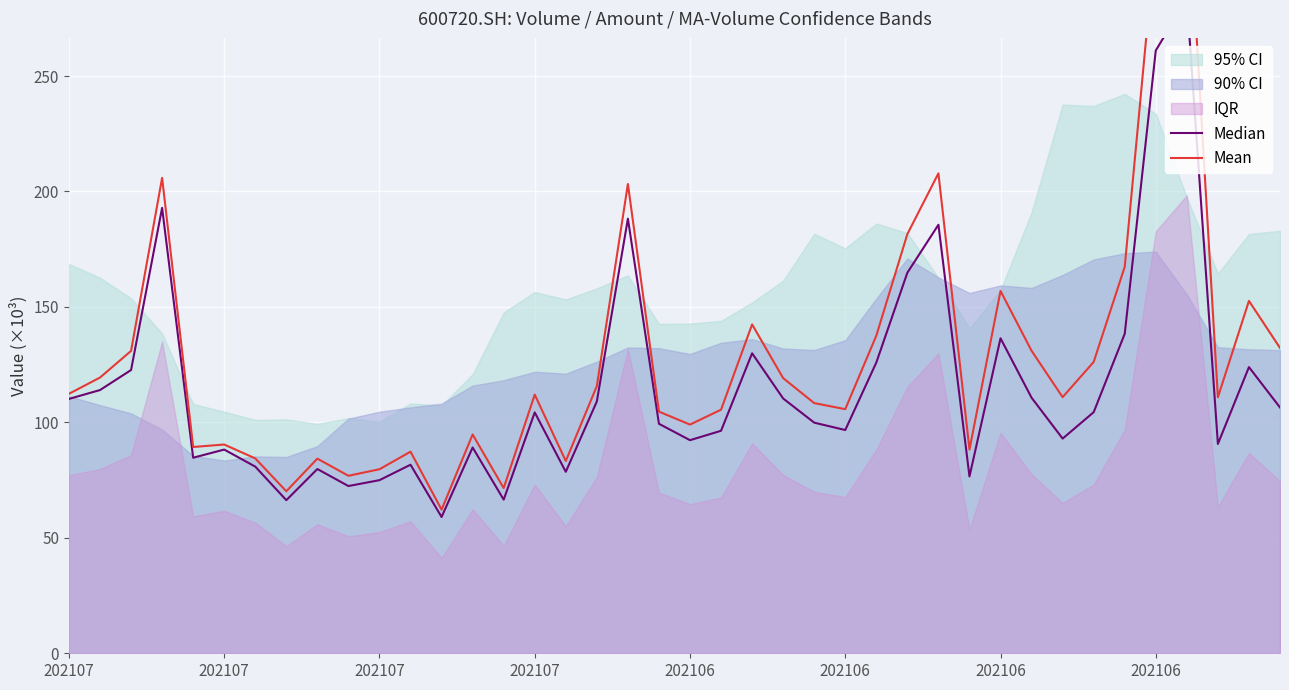

Between 31 and 13, which is larger?

31